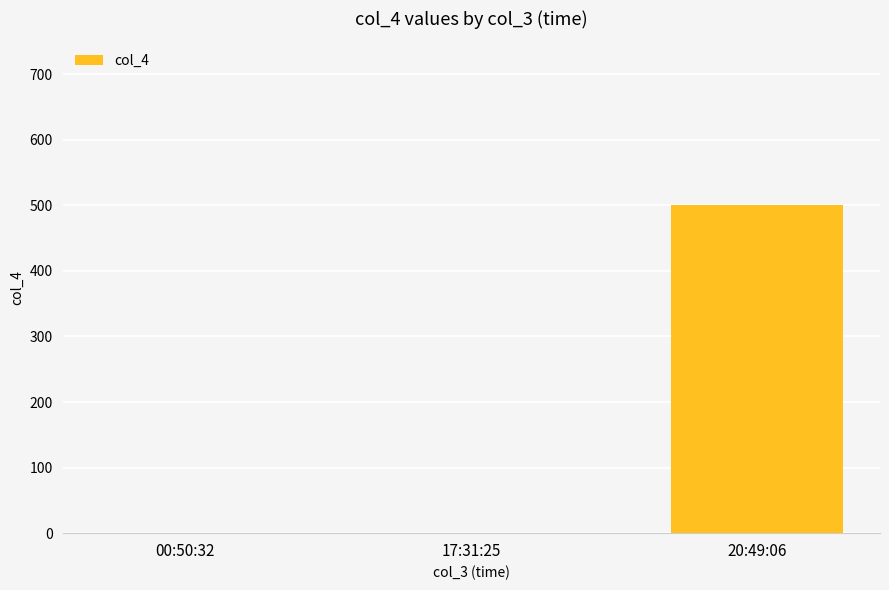

How many categories are shown in the chart?

3